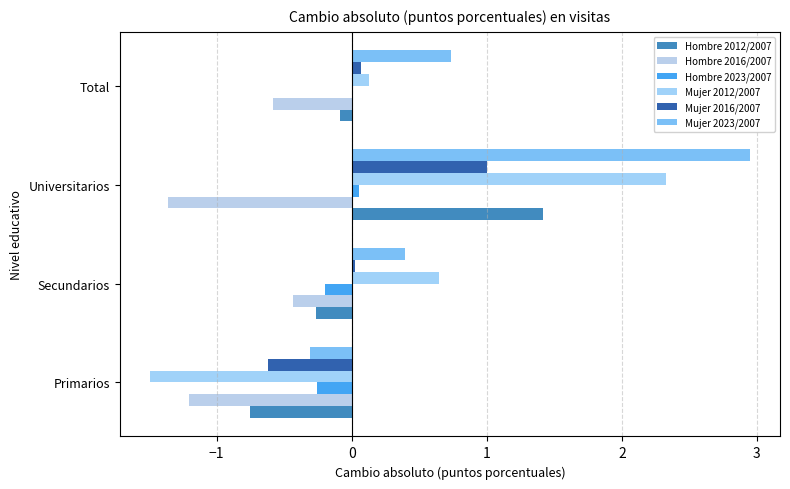

Where is Mujer 2016/2007 nearest to the value 0?

Secundarios